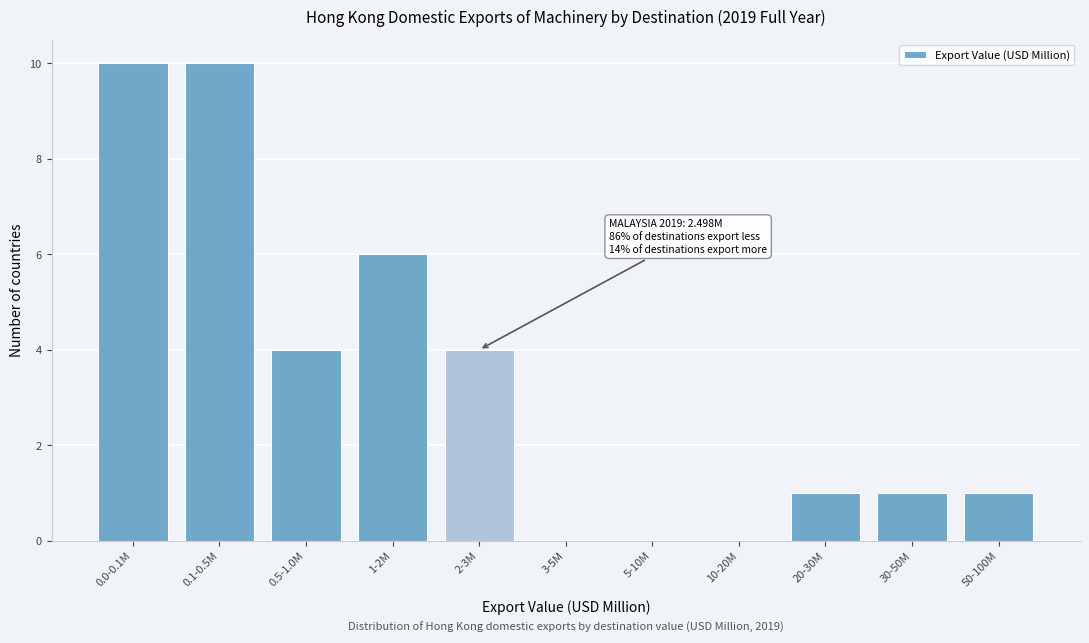

Reading right to left, list all the values displayed in this chart.

50-100M=1	30-50M=1	20-30M=1	10-20M=0	5-10M=0	3-5M=0	2-3M=4	1-2M=6	0.5-1.0M=4	0.1-0.5M=10	0.0-0.1M=10